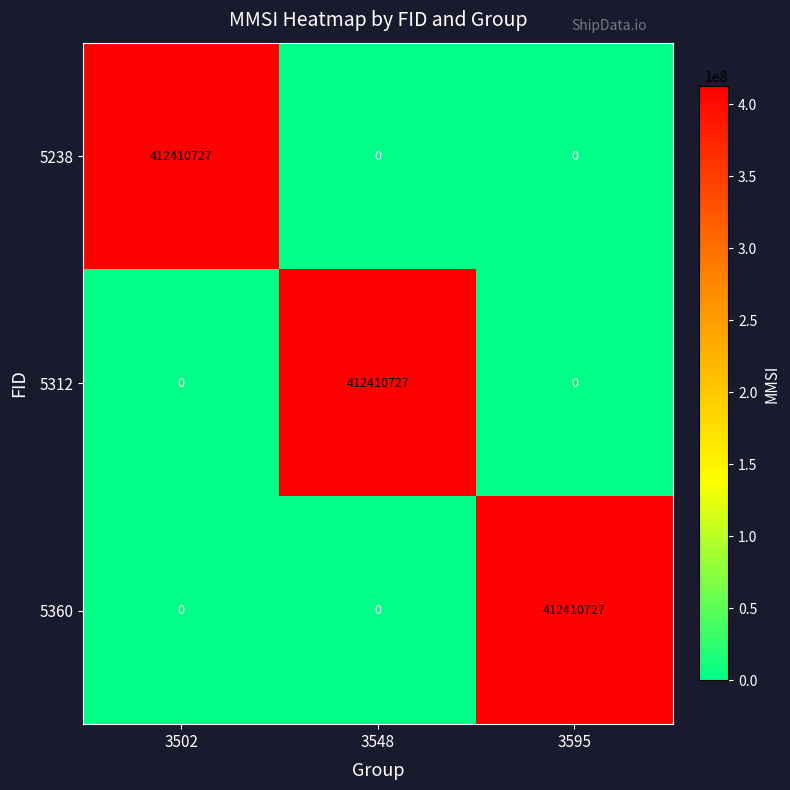

What is the maximum value shown in the chart?

412410727